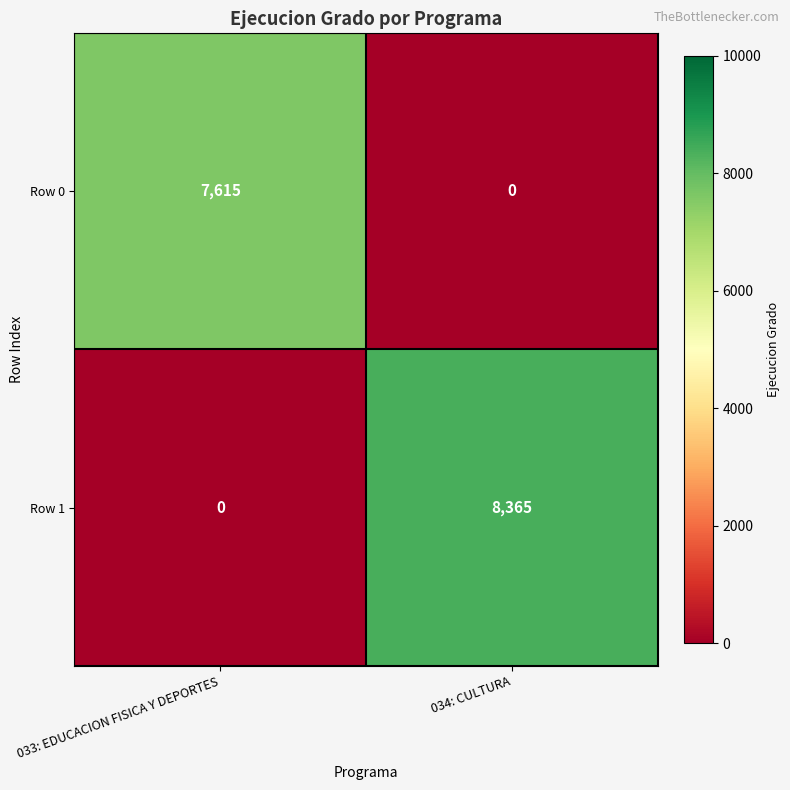

Reading right to left, list all the values displayed in this chart.

Row 0: 0	7615
Row 1: 8365	0